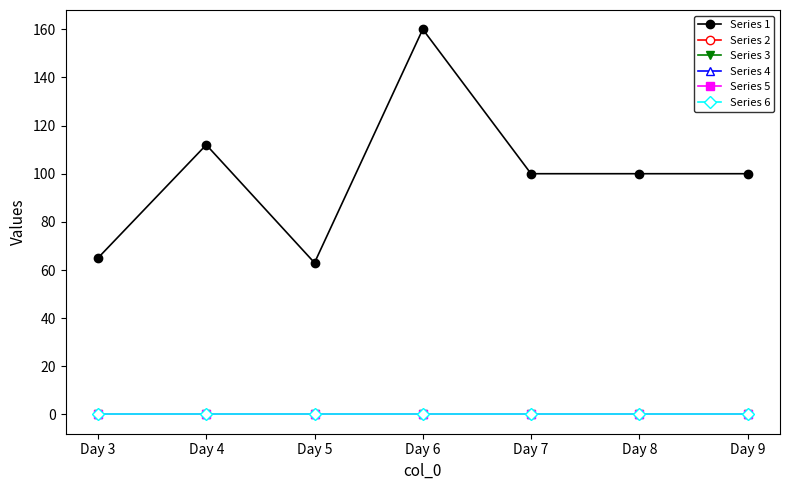

True or false: Series 6 and Series 1 intersect in this chart.

False